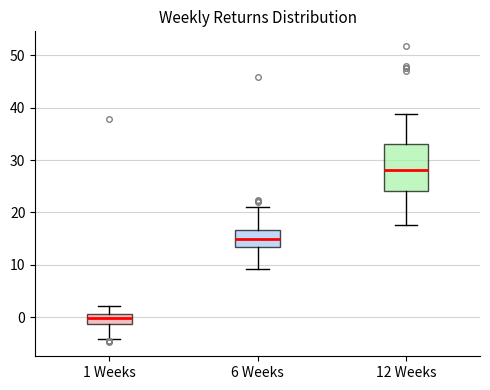

Reading left to right, transcribe this box plot: for each box, give where its median line is, the range the box spans, and where its two whiskers end, as read against the y-axis. The values are not printed on the chart, so give them approximately, as read against the axis.

1 Weeks: median 0, box -1 to 1, whiskers -4 to 2
6 Weeks: median 15, box 13 to 17, whiskers 9 to 21
12 Weeks: median 28, box 24 to 33, whiskers 18 to 39